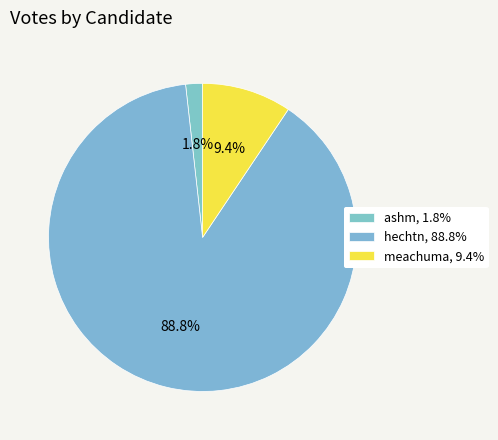

Count the number of slices in the pie.

3